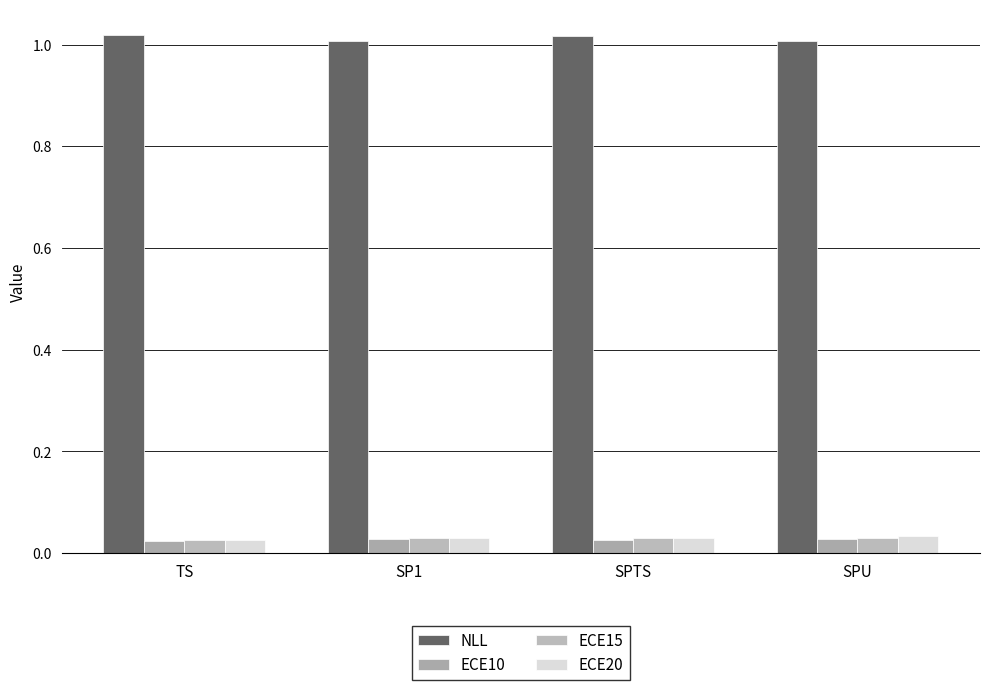

How many bars are there in each group?

4